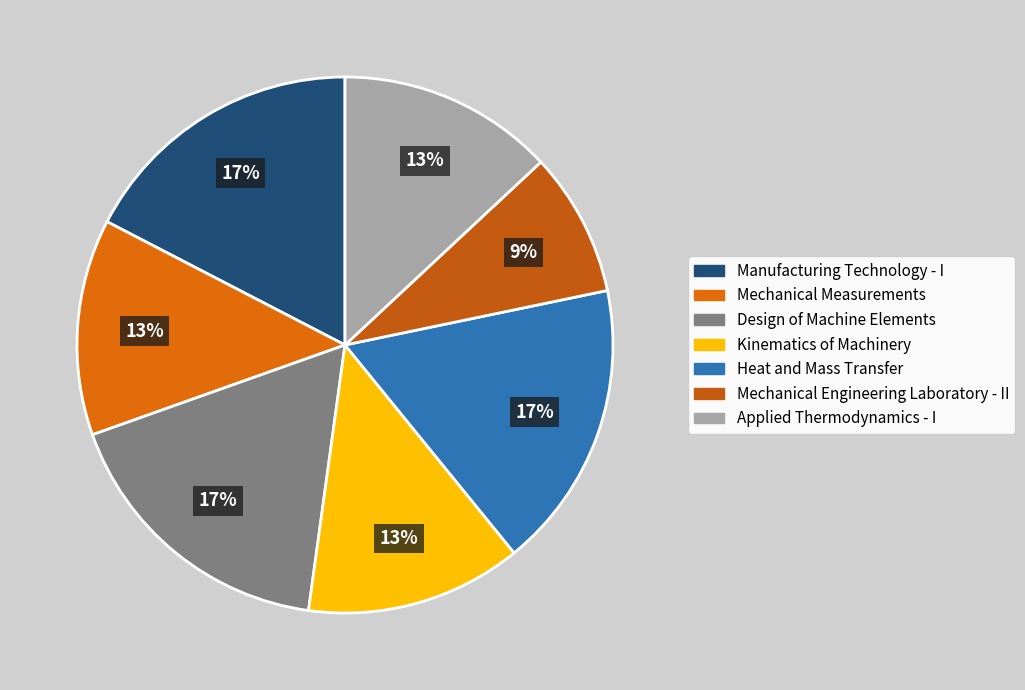

To the nearest percent, what percentage of the pie is Applied Thermodynamics - I?

13%